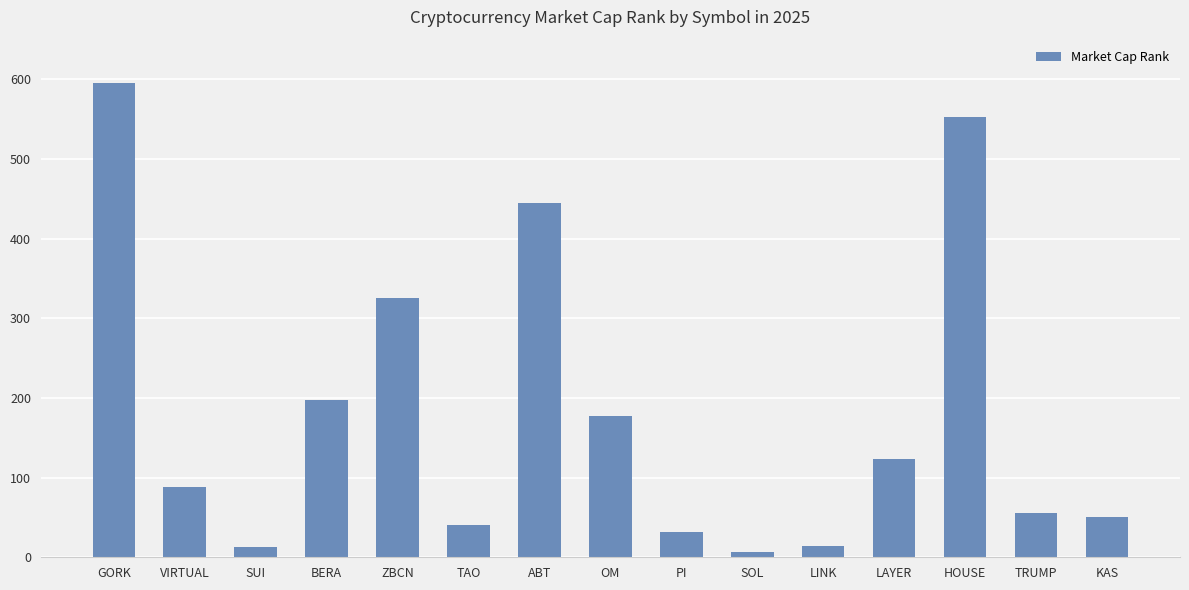

What position from the left is OM?

8